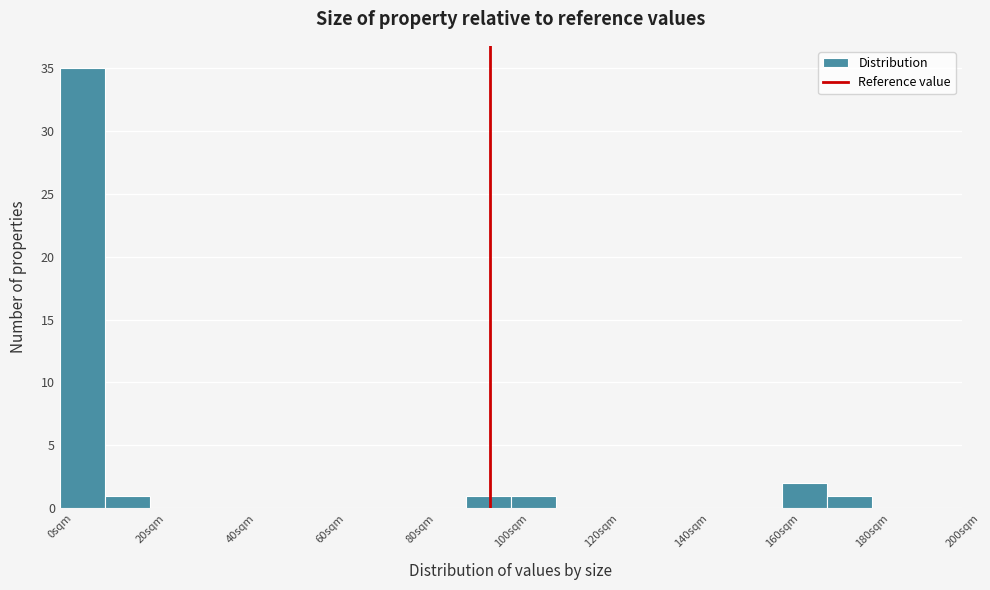

Reading left to right, transcribe this chart: for each bar, give the range it covers on the x-axis and its height. The values are not printed on the chart, so give them approximately, as read against the axis.

0 to 10: 35
10 to 20: 1
20 to 30: 0
30 to 40: 0
40 to 50: 0
50 to 60: 0
60 to 70: 0
70 to 80: 0
80 to 90: 0
90 to 100: 1
100 to 110: 1
110 to 120: 0
120 to 130: 0
130 to 140: 0
140 to 150: 0
150 to 160: 0
160 to 170: 2
170 to 180: 1
180 to 190: 0
190 to 200: 0